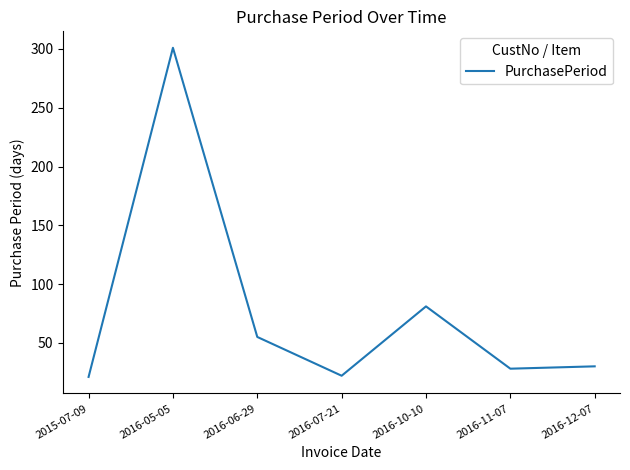

Does the chart display data point markers on the line(s)?

No